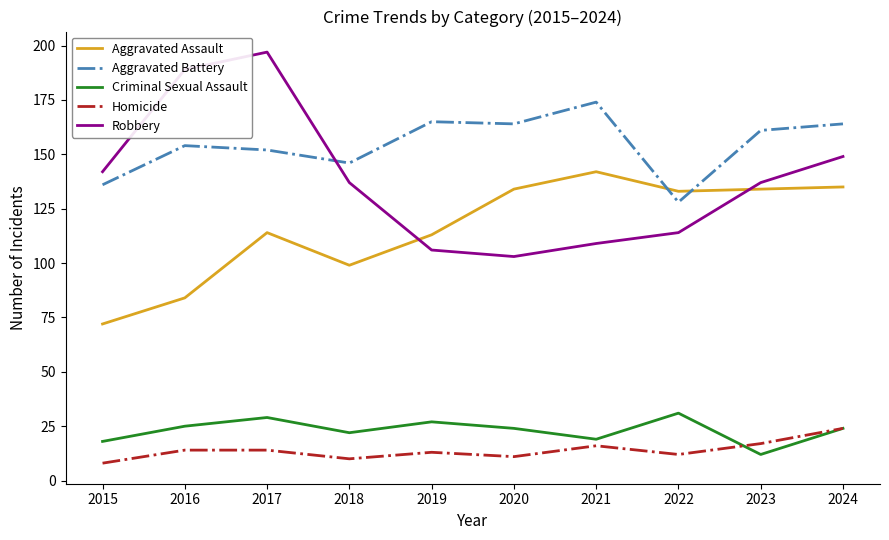

Where does the Aggravated Assault series first go above 133?

2020